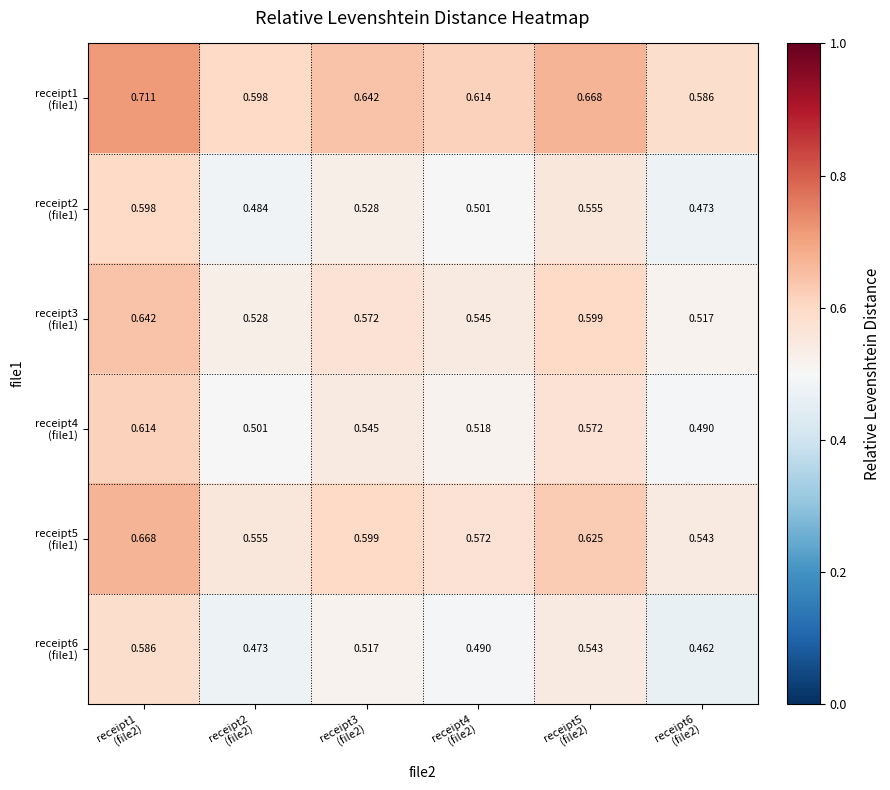

At which category does the chart reach its peak across all series?

receipt1
(file2)